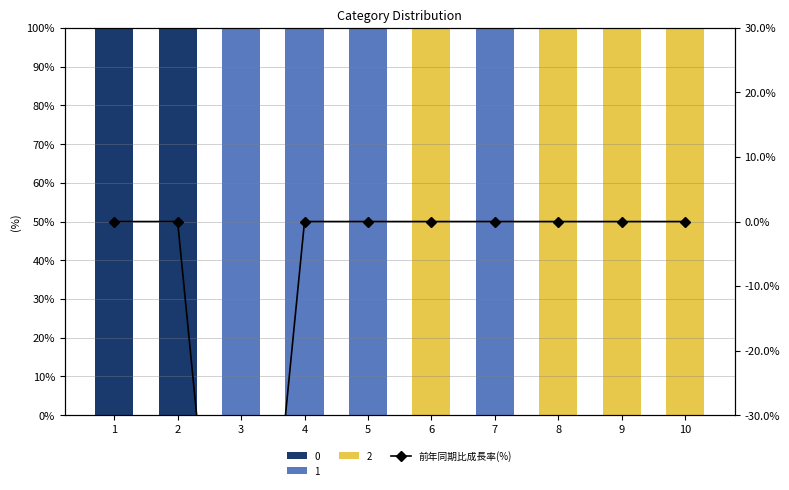

Rank the categories by value from lowest to highest.

3, 1, 2, 4, 5, 6, 7, 8, 9, 10